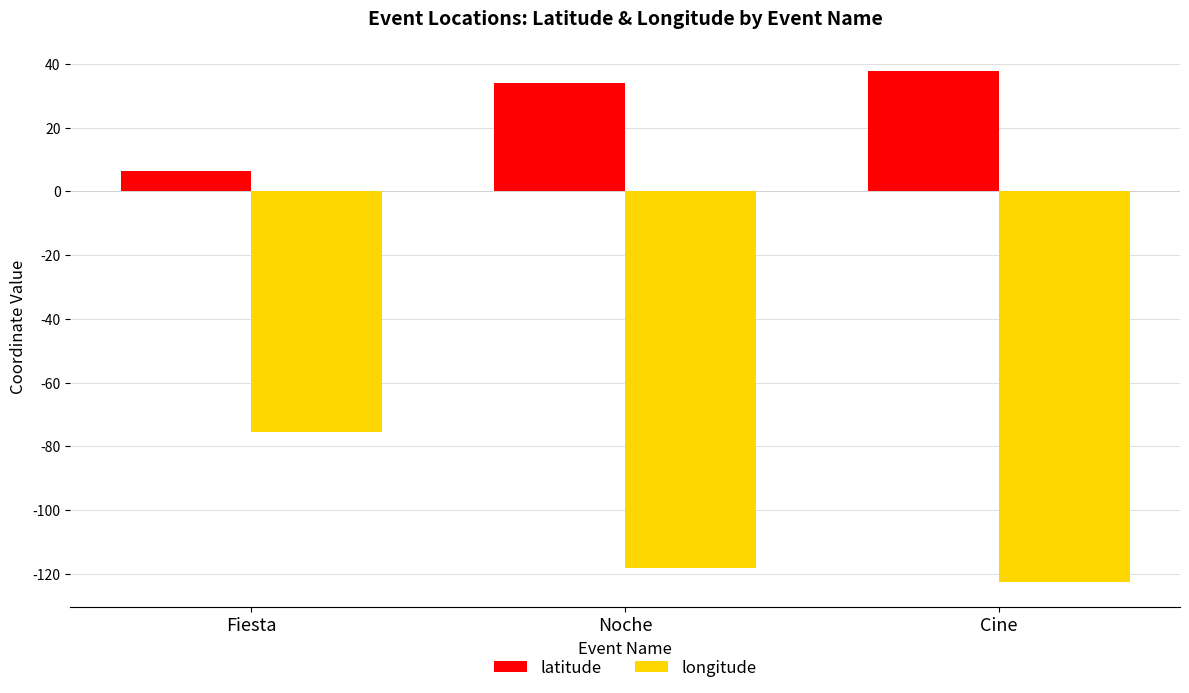

List the series in order of their peak value, highest first.

latitude, longitude